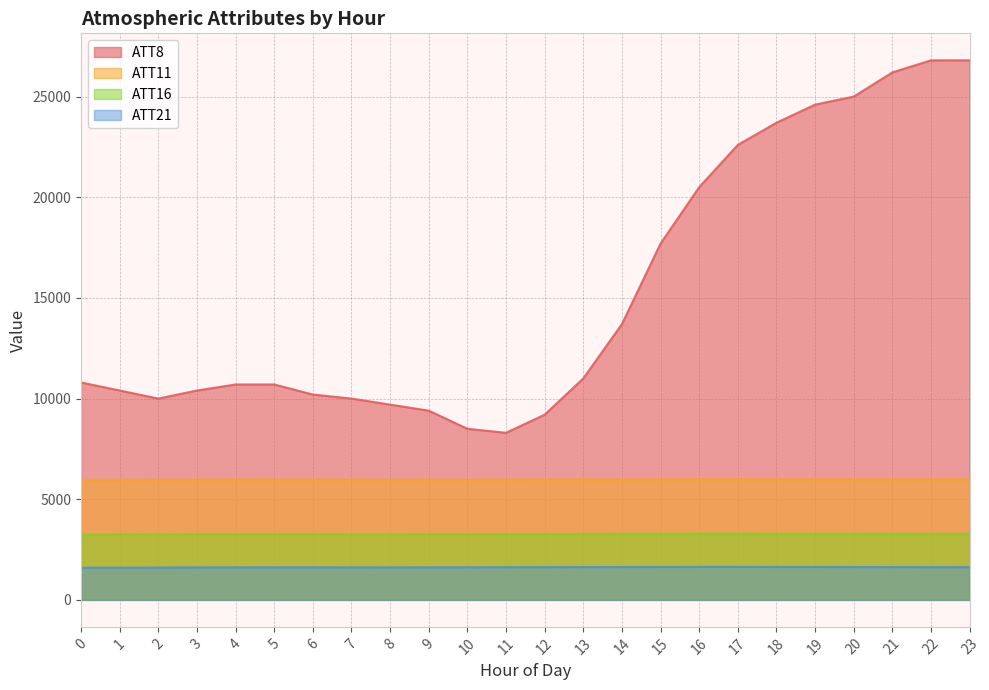

What is the value of the ATT8 point at the 19th from the left?

23700.0